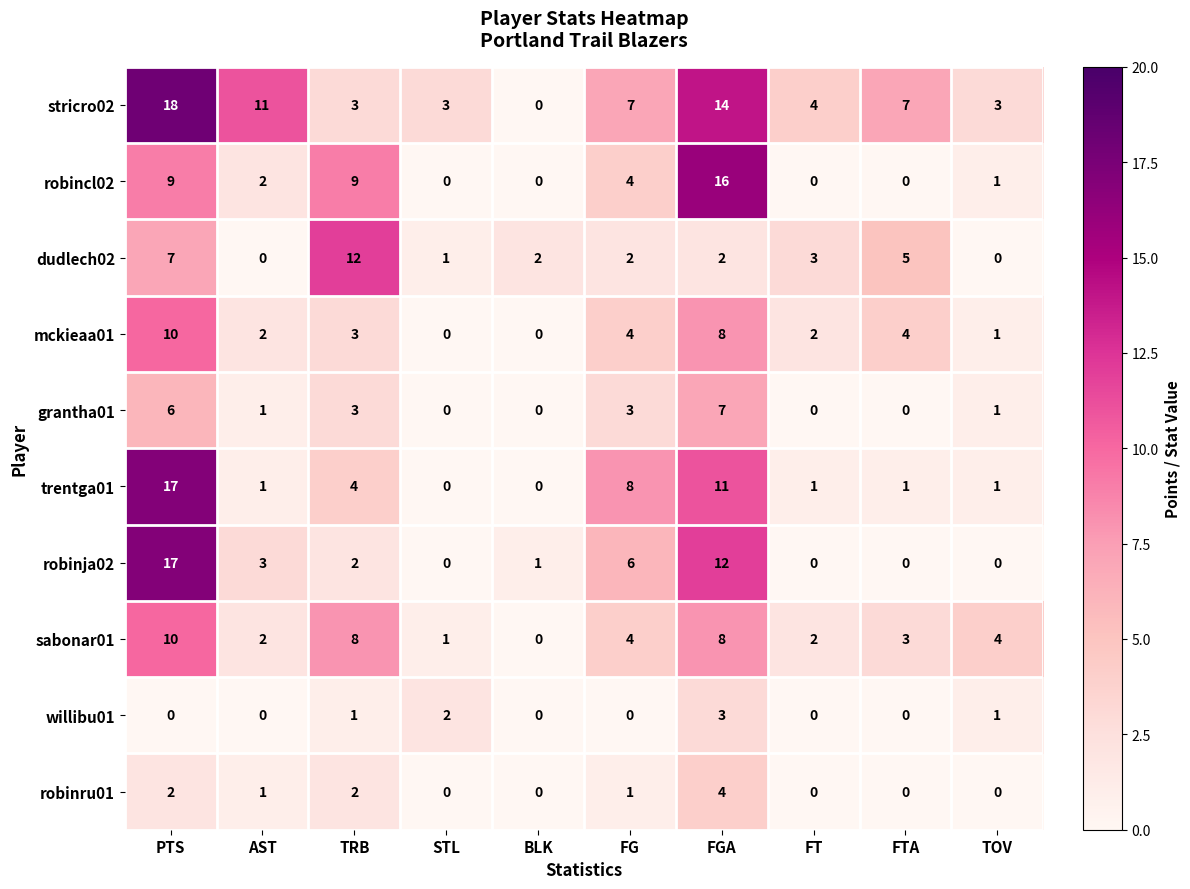

What is the total value across all series at TOV?

12